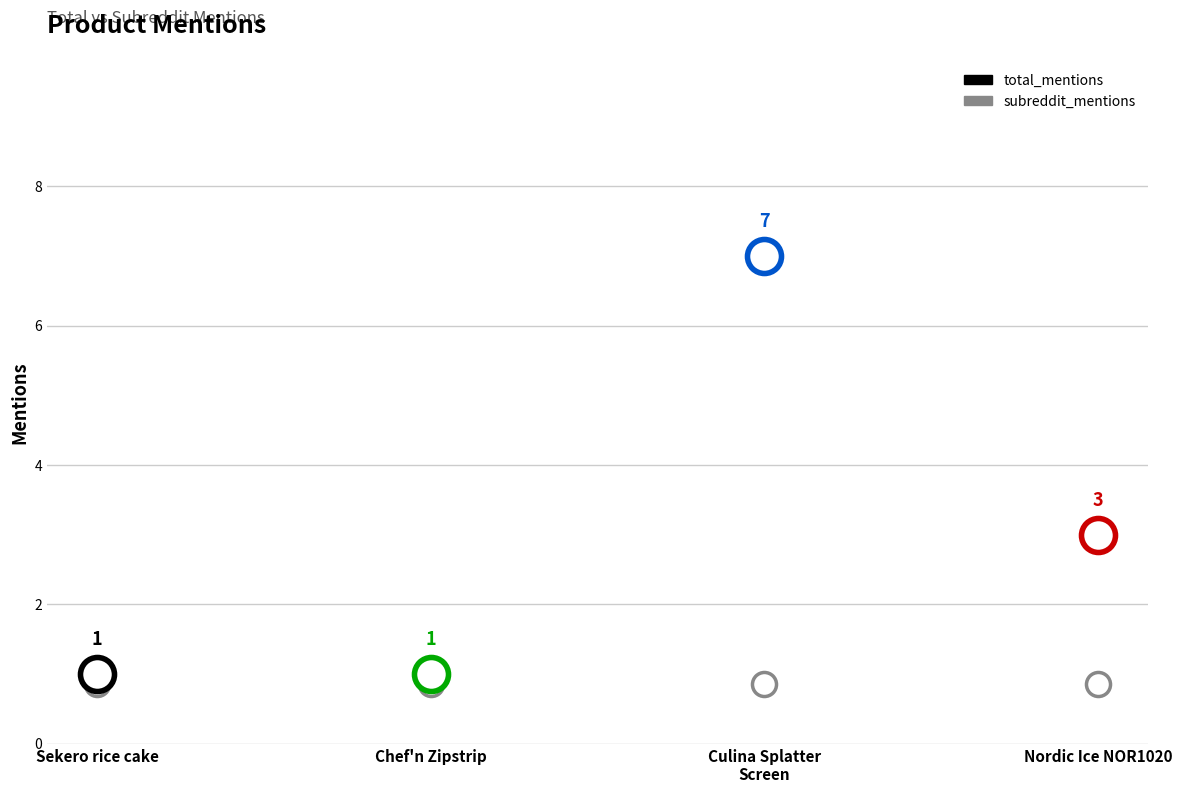

What are all the series names shown in the legend?

total_mentions, subreddit_mentions